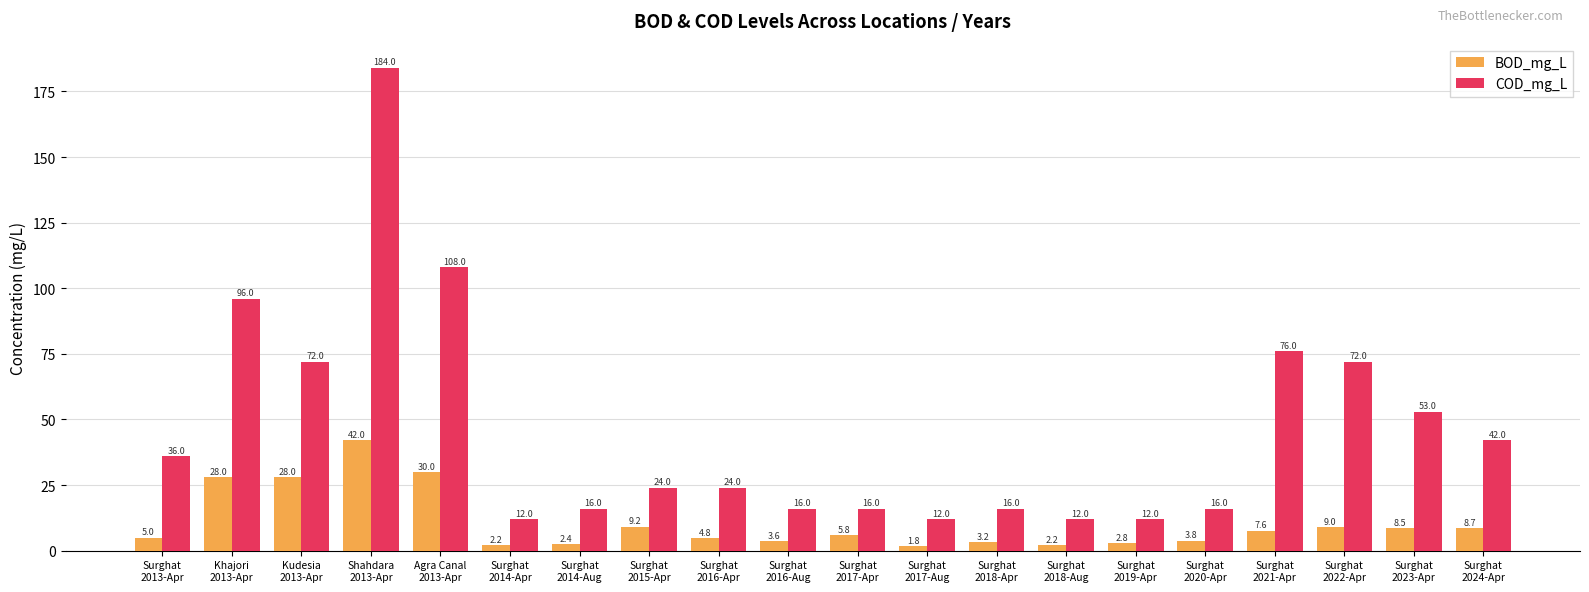

At which category does the chart reach its minimum across all series?

Surghat
2017-Aug